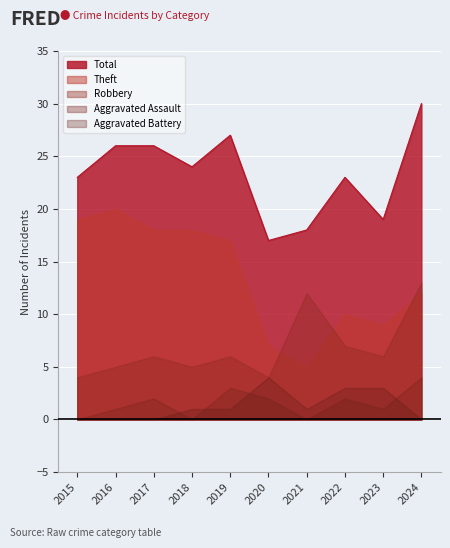

What is the difference between the highest and lowest values at 2024?

30